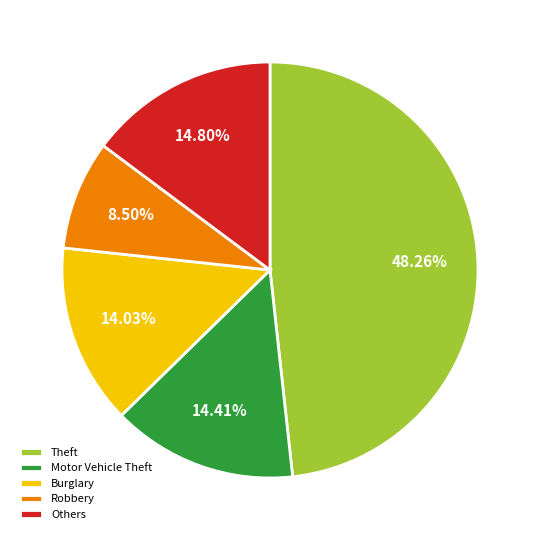

Is it true that Burglary is 14% of the pie?

True